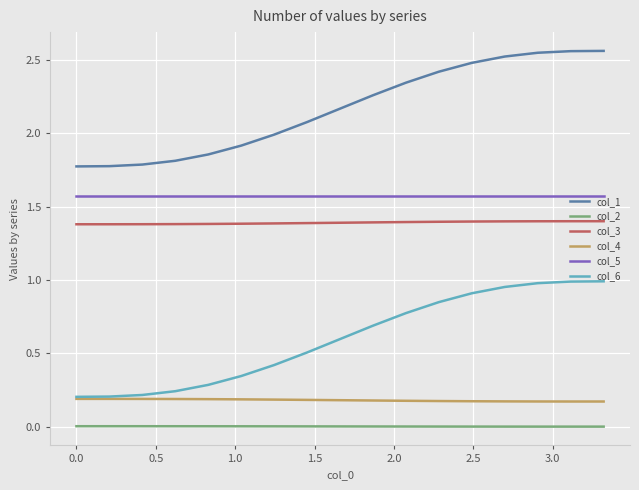

True or false: col_2 and col_1 intersect in this chart.

False